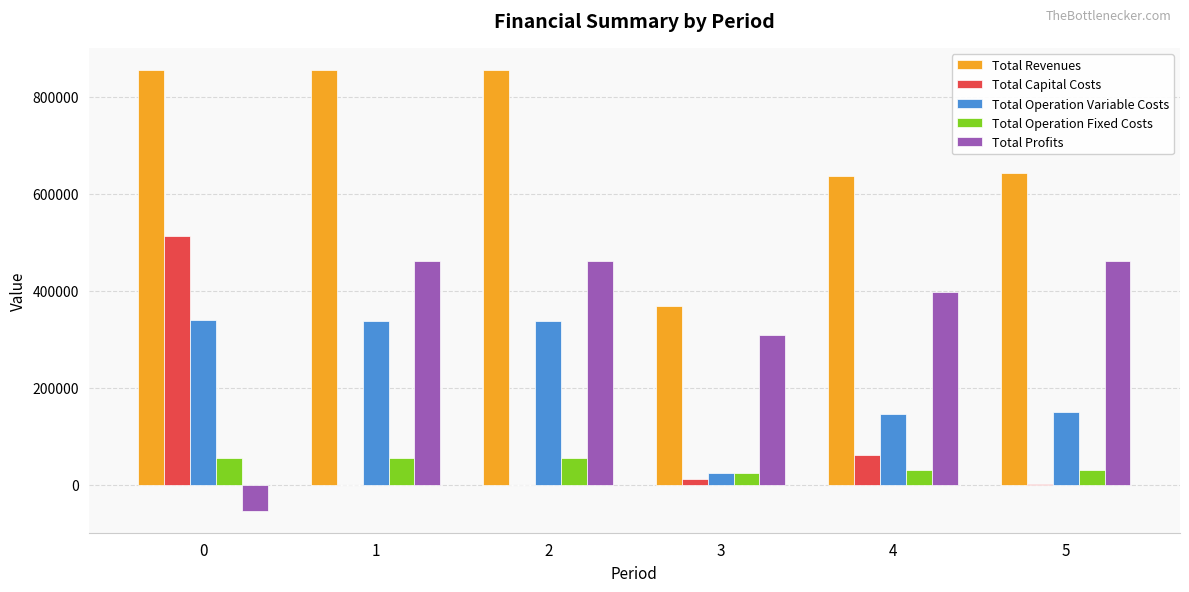

What are all the series names shown in the legend?

Total Revenues, Total Capital Costs, Total Operation Variable Costs, Total Operation Fixed Costs, Total Profits